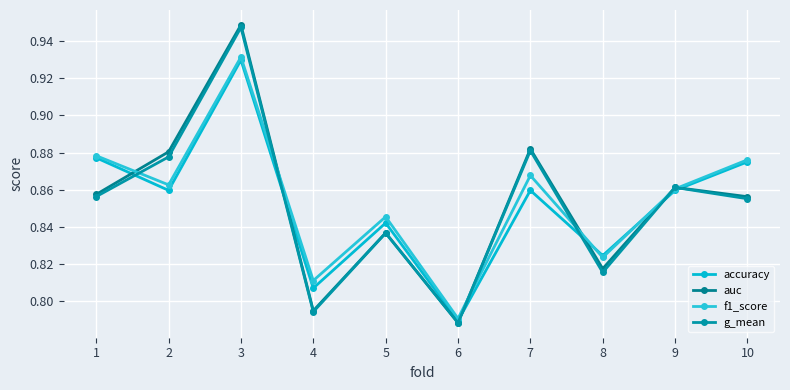

Reading left to right, list all the values displayed in this chart.

accuracy: 1=0.9	2=0.9	3=0.9	4=0.8	5=0.8	6=0.8	7=0.9	8=0.8	9=0.9	10=0.9
auc: 1=0.9	2=0.9	3=0.9	4=0.8	5=0.8	6=0.8	7=0.9	8=0.8	9=0.9	10=0.9
f1_score: 1=0.9	2=0.9	3=0.9	4=0.8	5=0.8	6=0.8	7=0.9	8=0.8	9=0.9	10=0.9
g_mean: 1=0.9	2=0.9	3=0.9	4=0.8	5=0.8	6=0.8	7=0.9	8=0.8	9=0.9	10=0.9